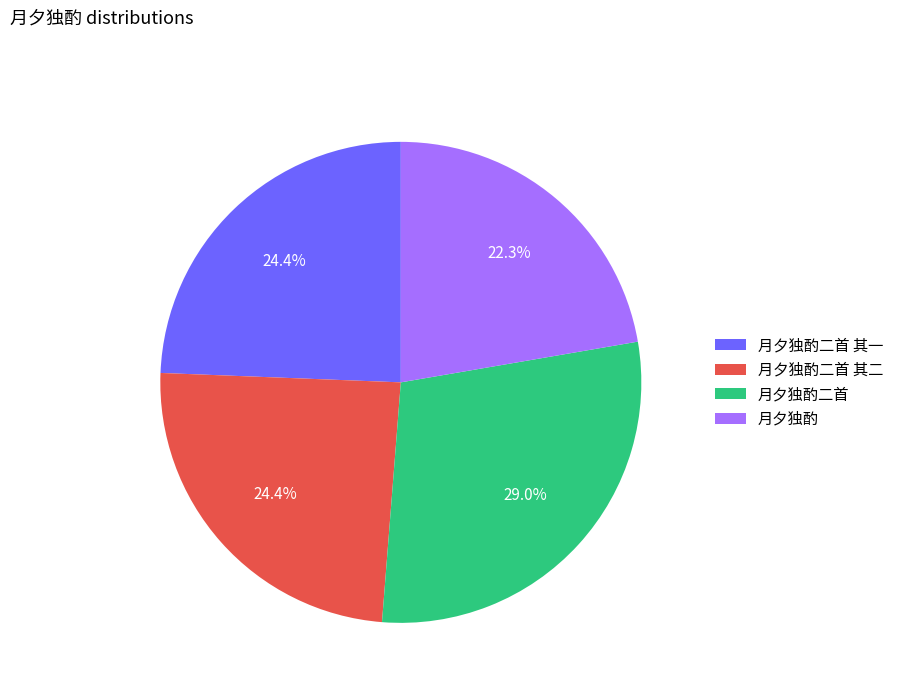

Which slice is the smallest?

月夕独酌